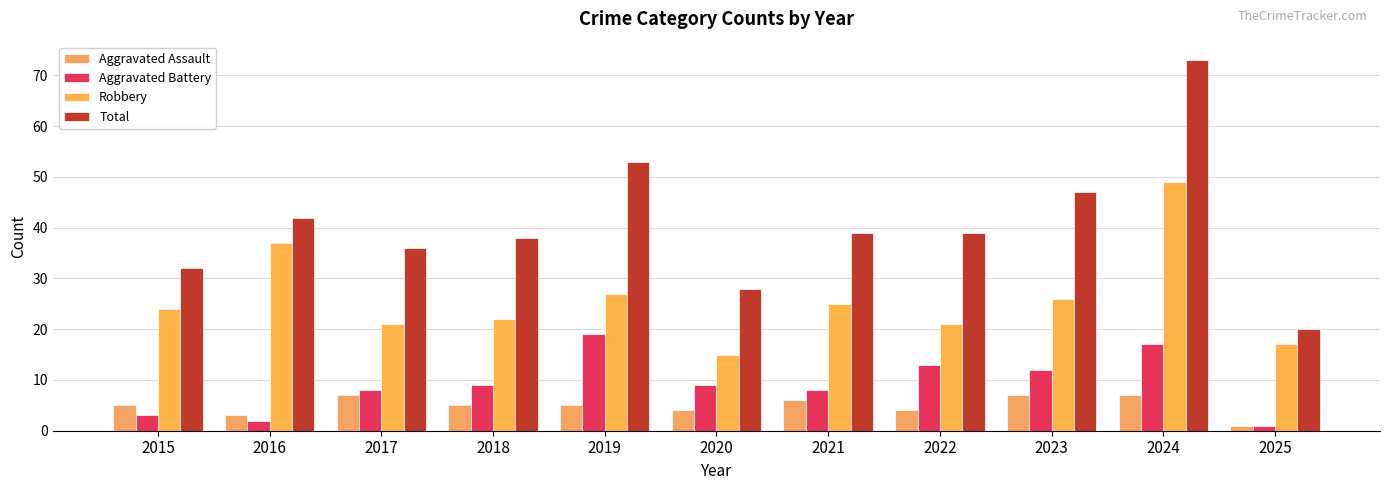

Does the chart contain any negative values?

No